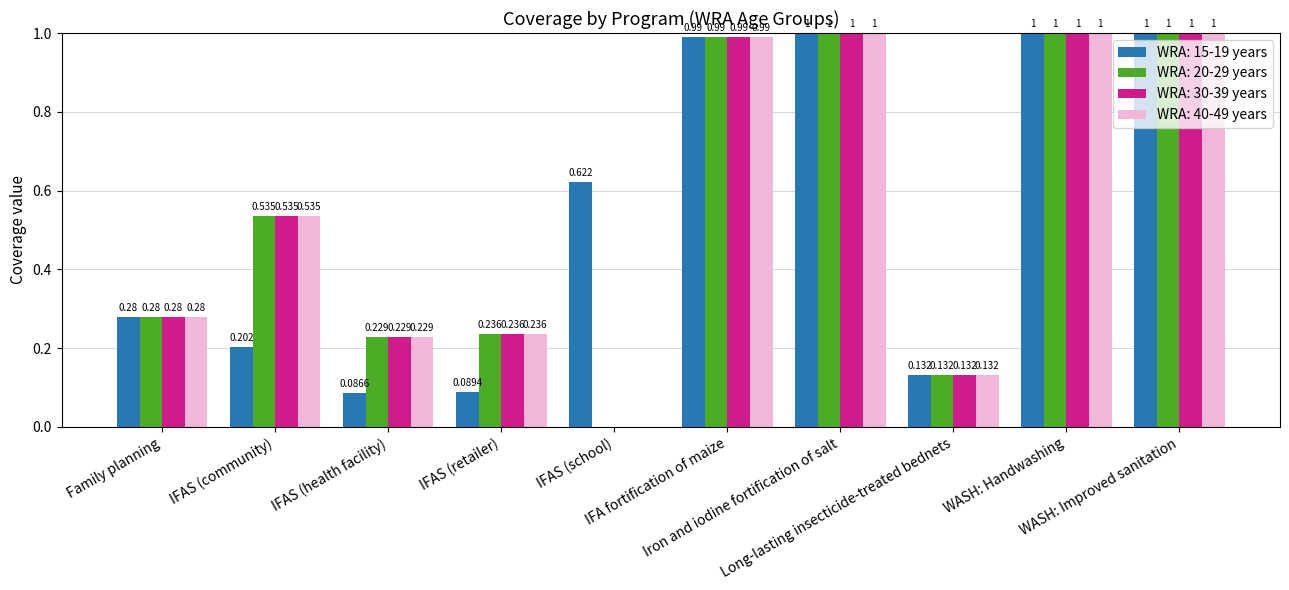

What is the total value across all series at IFA fortification of maize?

4.0